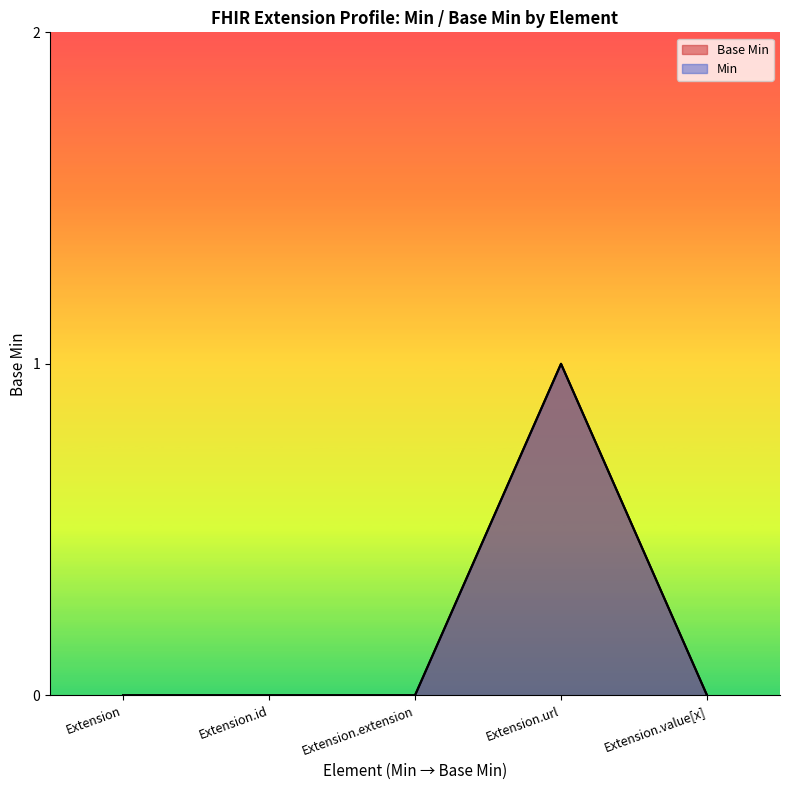

What position from the right is Extension.value[x]?

1